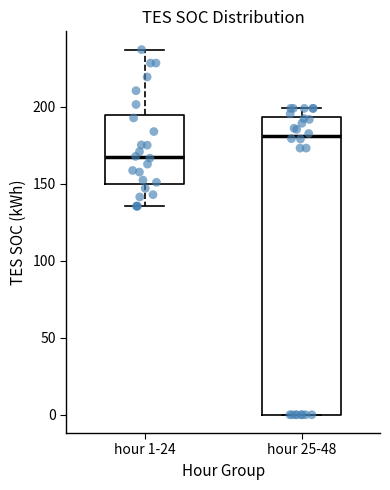

Reading left to right, transcribe this box plot: for each box, give where its median line is, the range the box spans, and where its two whiskers end, as read against the y-axis. The values are not printed on the chart, so give them approximately, as read against the axis.

hour 1-24: median 165, box 150 to 195, whiskers 135 to 235
hour 25-48: median 180, box 0 to 195, whiskers 0 to 200